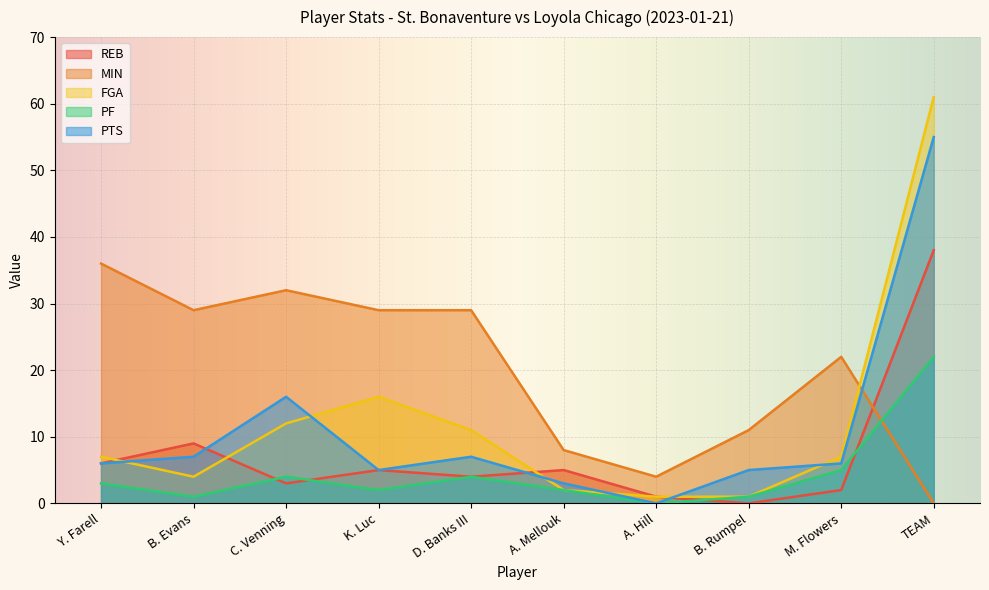

At how many categories does at least one series exceed 33?

2